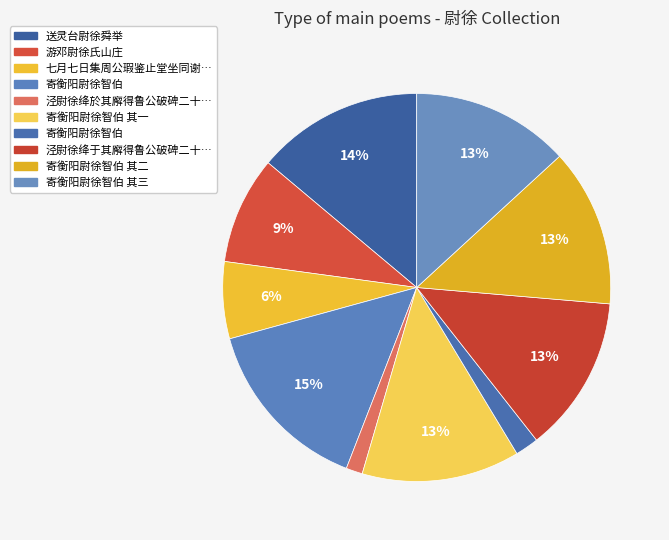

Is there a majority slice in this chart?

No